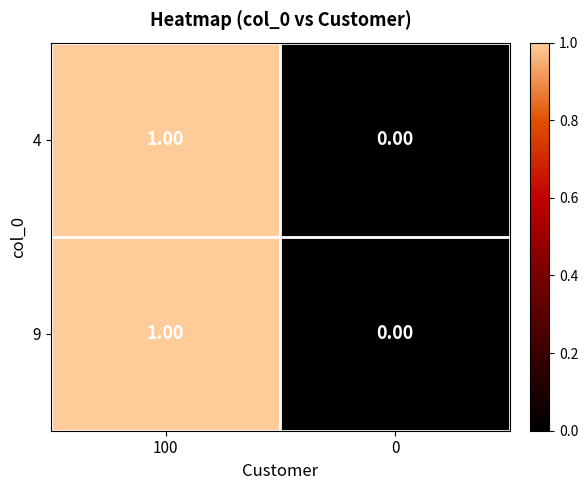

At which category is the sum across all series the highest?

100